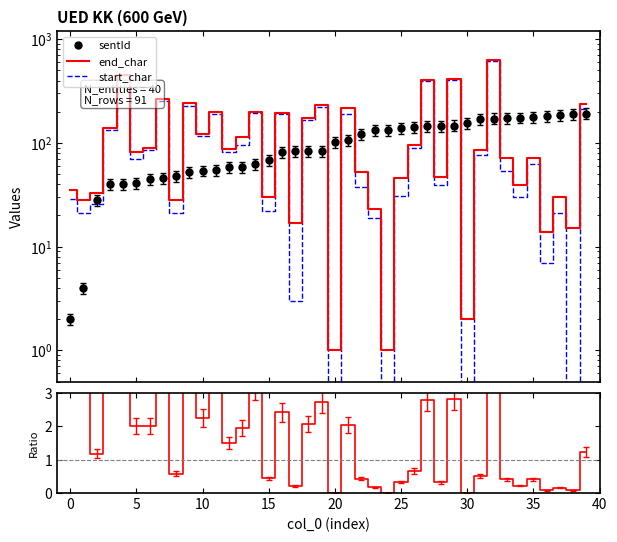

What is the average value of the end_char/sentId series?

2.3